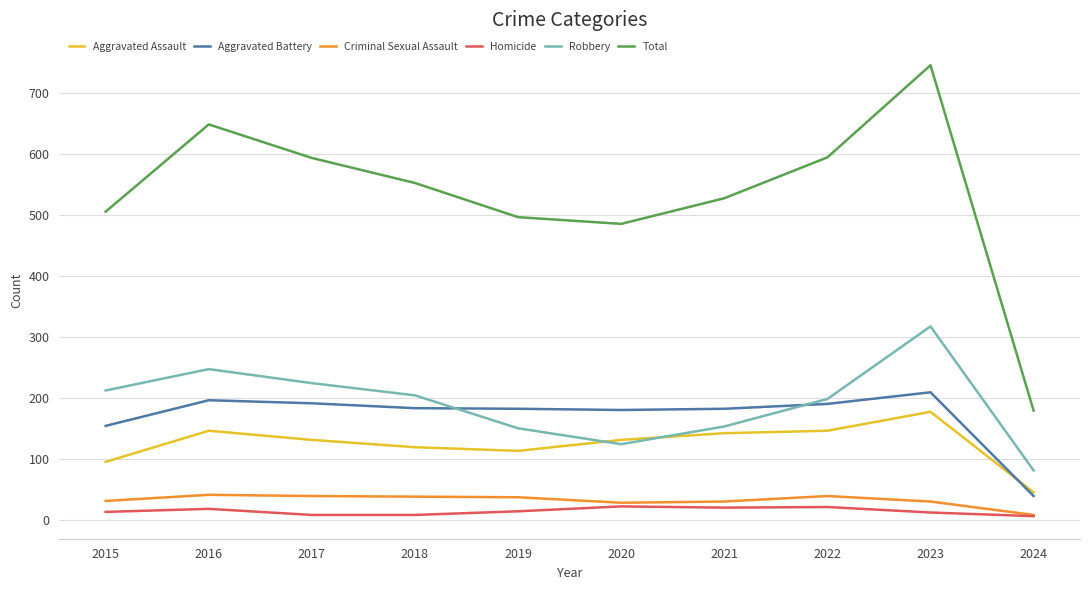

What is the total value across all series at 2024?

358